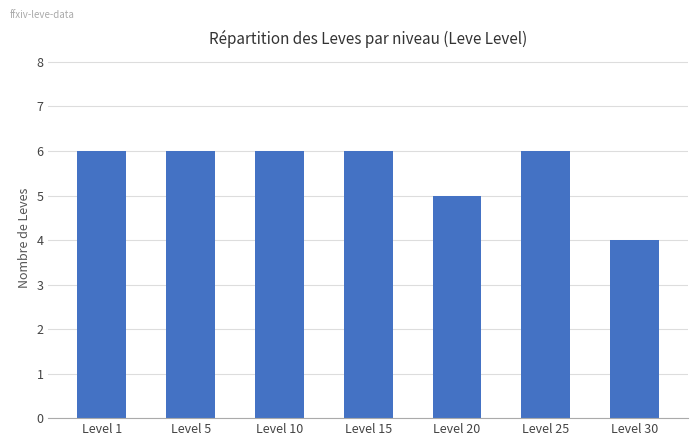

What is the sum of the values at Level 20 and Level 30?

9